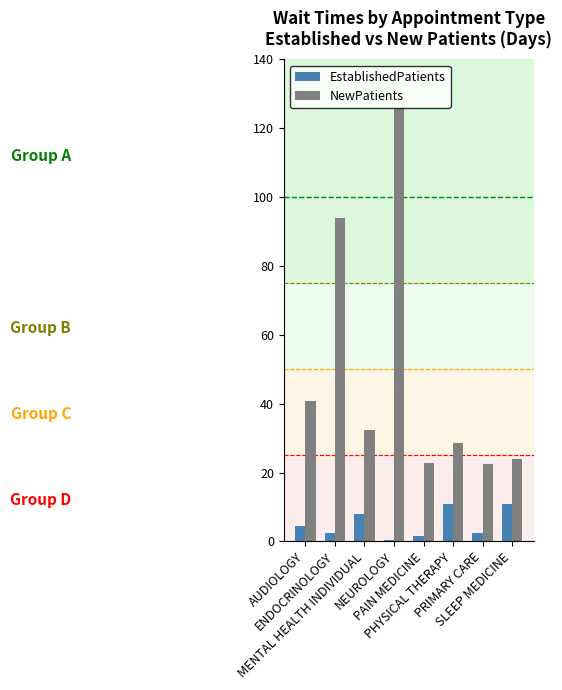

Which series has the largest total across all categories?

NewPatients